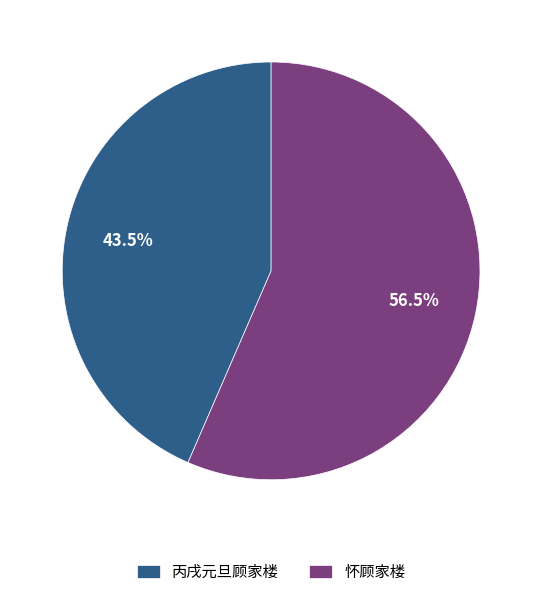

Between 丙戌元旦顾家楼 and 怀顾家楼, which is larger?

怀顾家楼